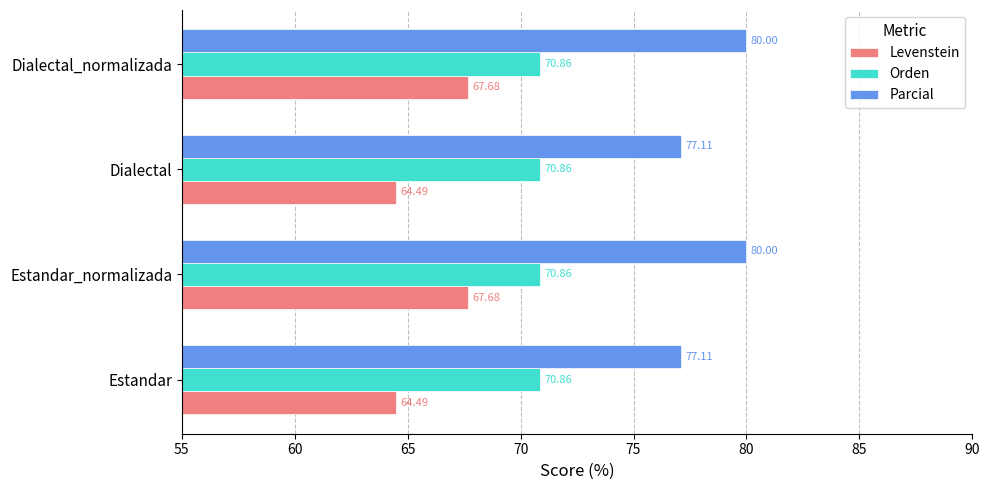

Rank the series by their maximum value, from lowest to highest.

Levenstein, Orden, Parcial